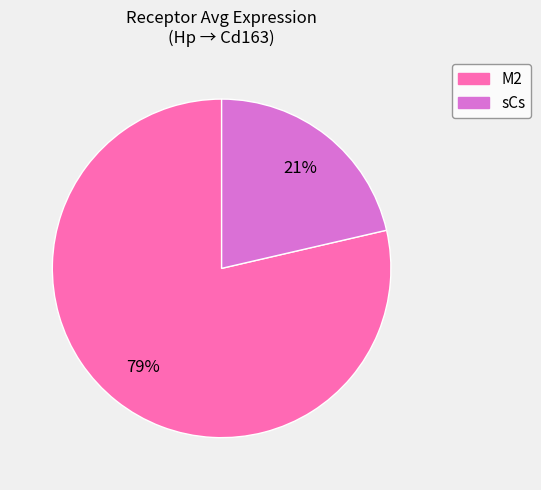

How many segments does this pie chart have?

2